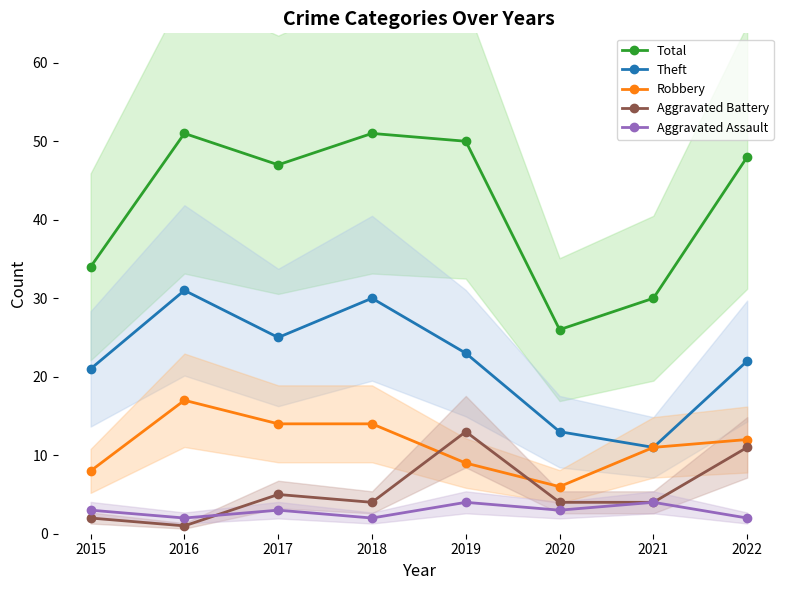

What is the total value across all series at 2022?

95